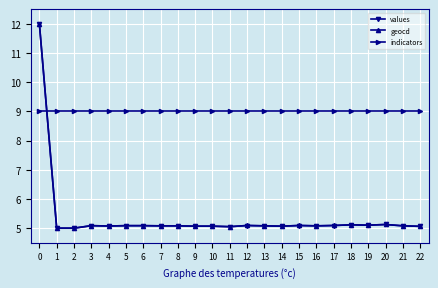

Count the number of categories in the chart.

23